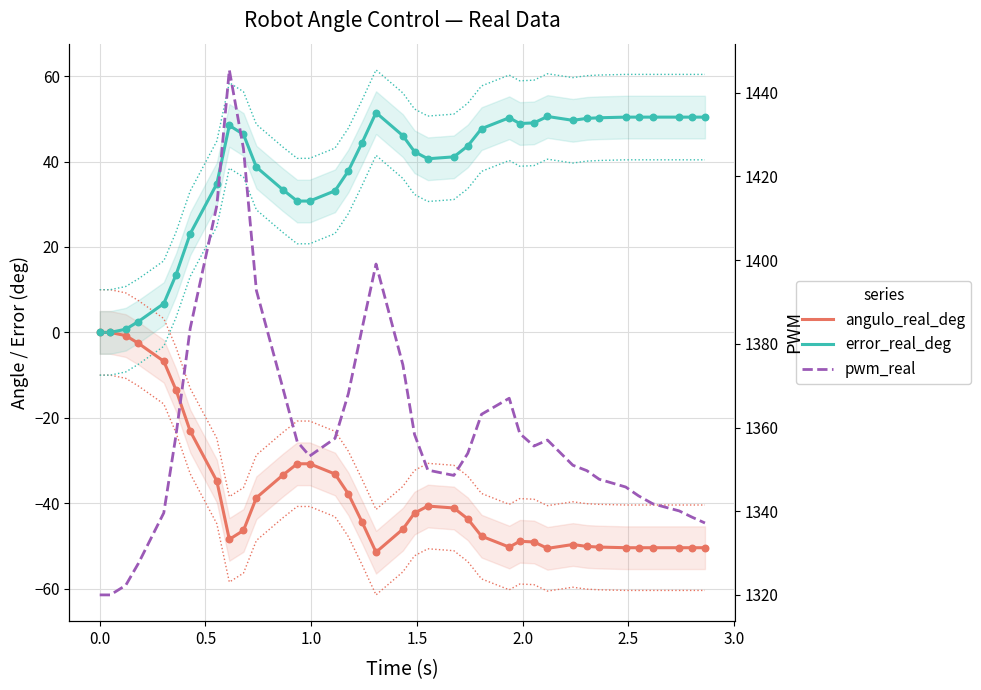

Which series contains the lowest Y value?

angulo_real_deg